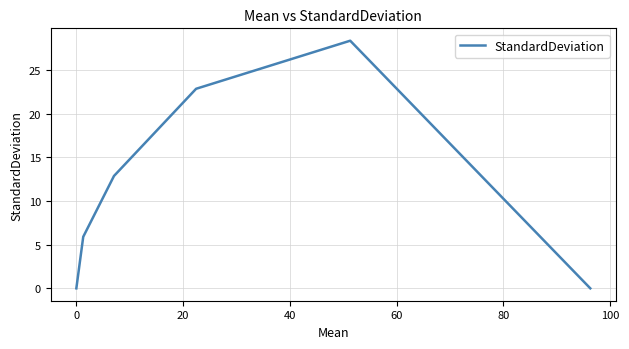

How many values are below 12?

3